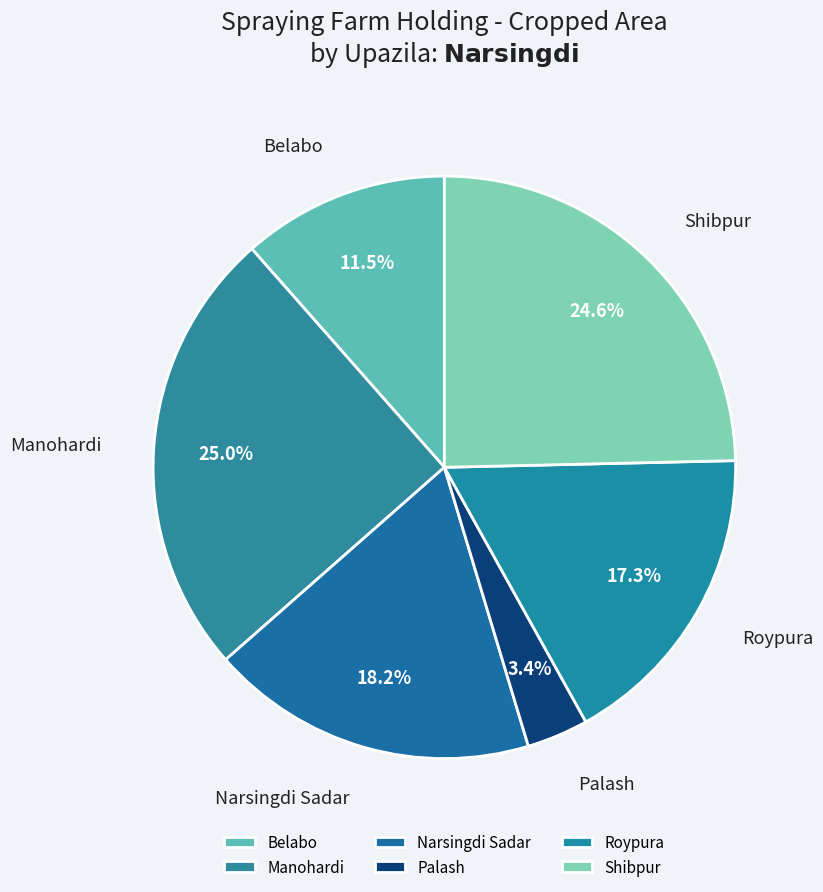

How many segments does this pie chart have?

6